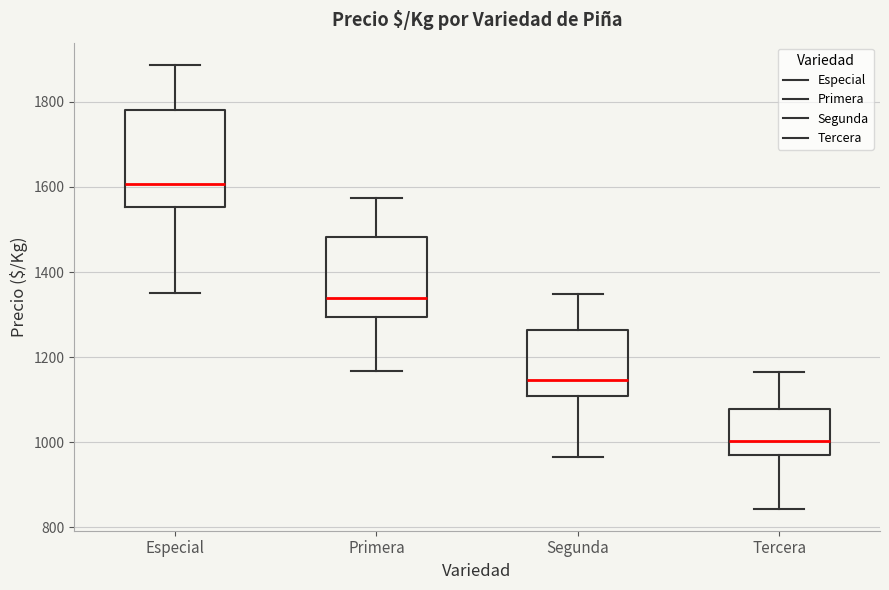

Where does the median line of the box for Tercera sit on the y-axis? The values are not printed on the chart, so give them approximately, as read against the axis.

1000